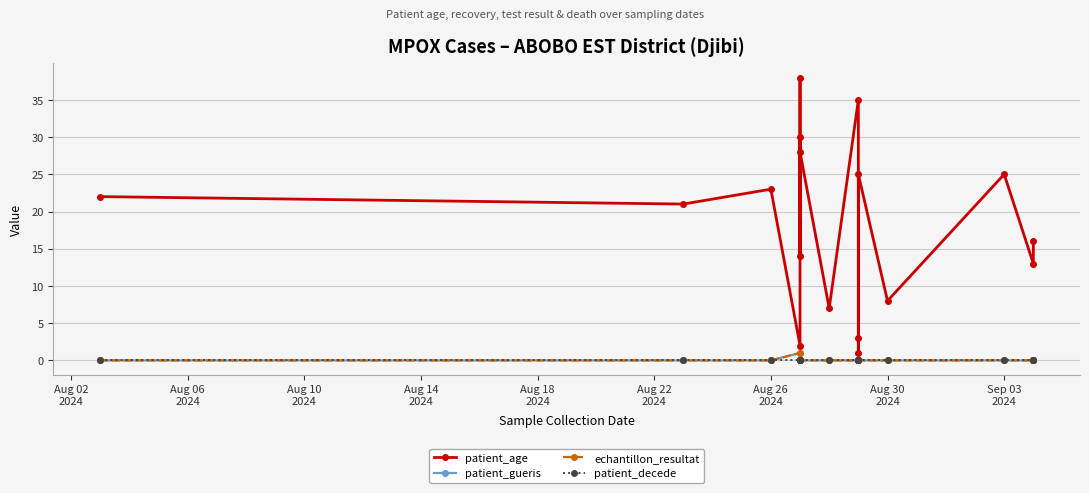

How many interior local valleys does the patient_age series have?

7